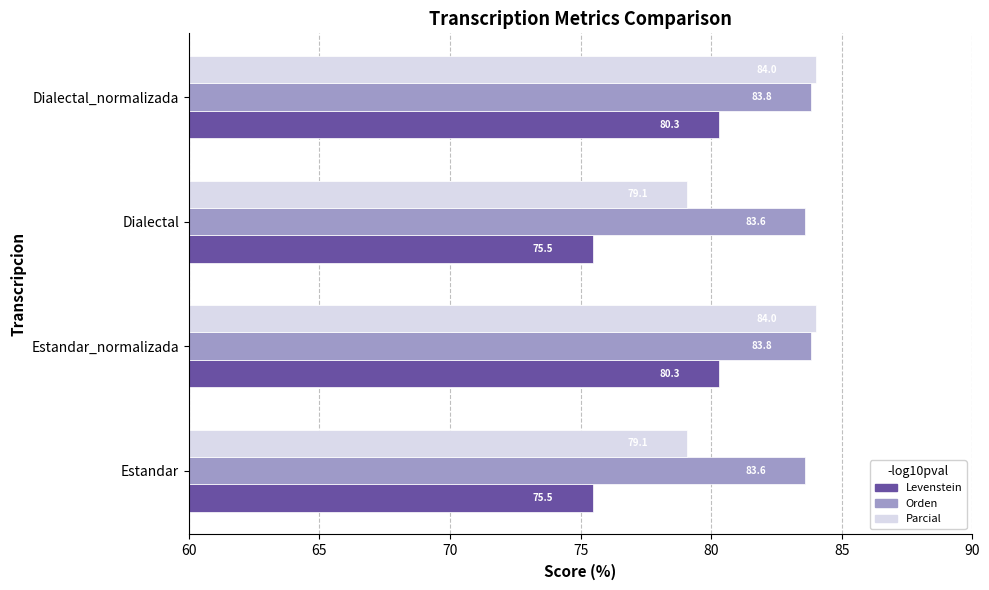

Is it true that Orden equals 19.8 at Estandar_normalizada?

False